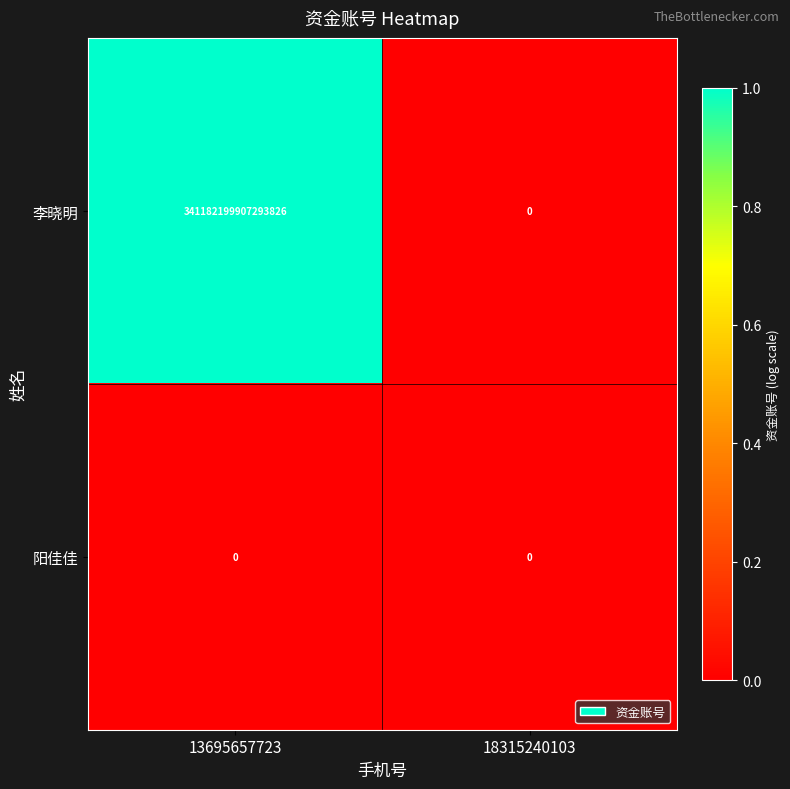

The 阳佳佳 series shows 0 at 18315240103. True or false?

True